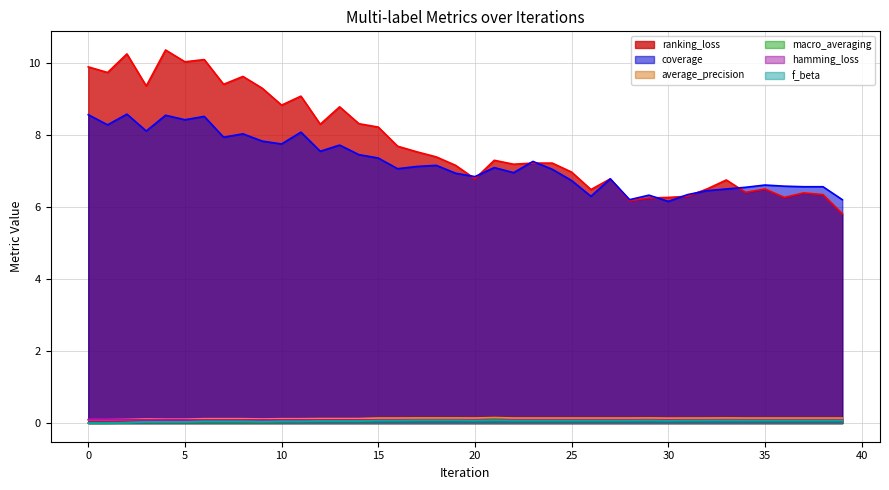

At which category does coverage reach its first local peak?

2